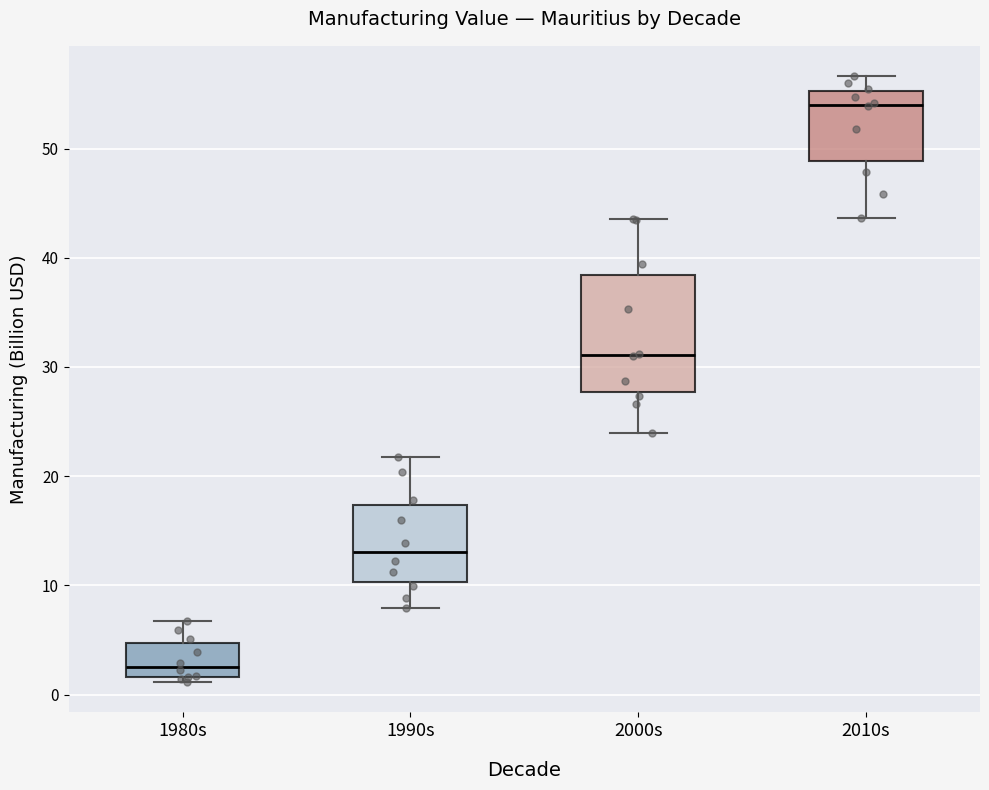

Reading left to right, read every box against the y-axis: the position of its median line, the range the box covers, and the ends of its whiskers. The values are not printed on the chart, so give them approximately, as read against the axis.

1980s: median 3, box 2 to 5, whiskers 1 to 7
1990s: median 13, box 10 to 17, whiskers 8 to 22
2000s: median 31, box 28 to 38, whiskers 24 to 44
2010s: median 54, box 49 to 55, whiskers 44 to 57